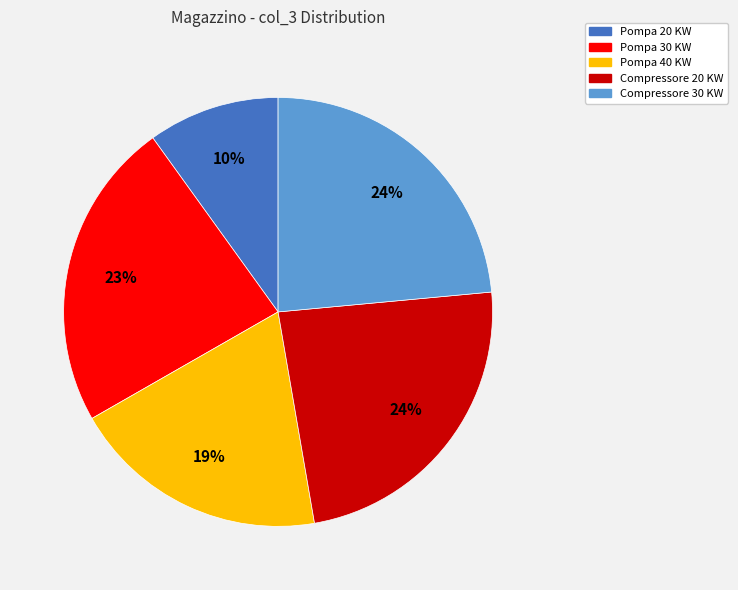

Which slice is the smallest?

Pompa 20 KW